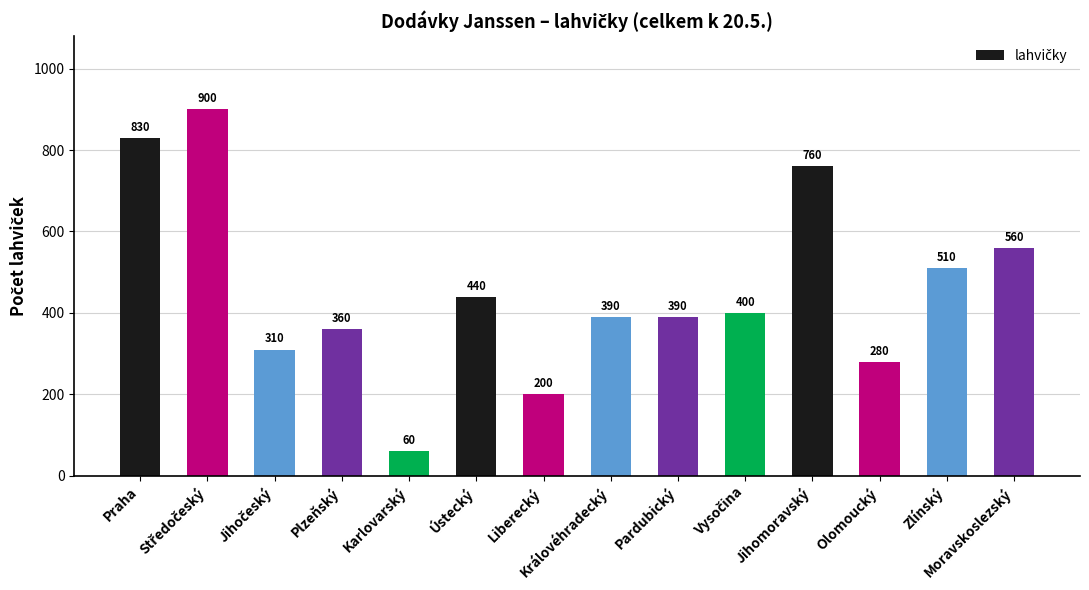

Approximately how many times larger is the value at Ústecký compared to Praha?

0.5